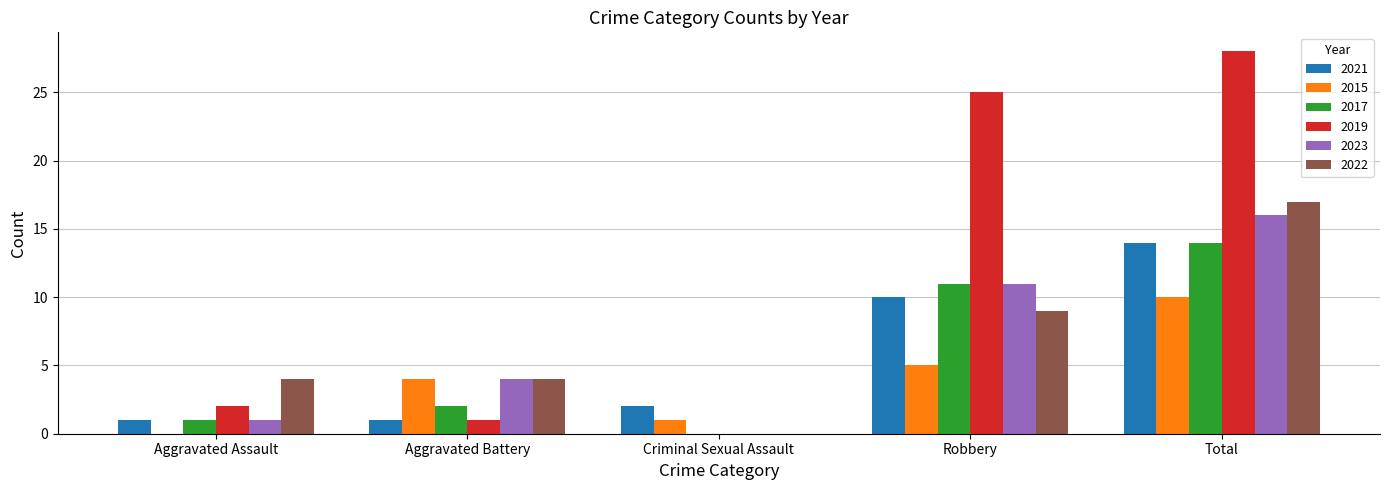

What is the sum of all 2015 values?

20